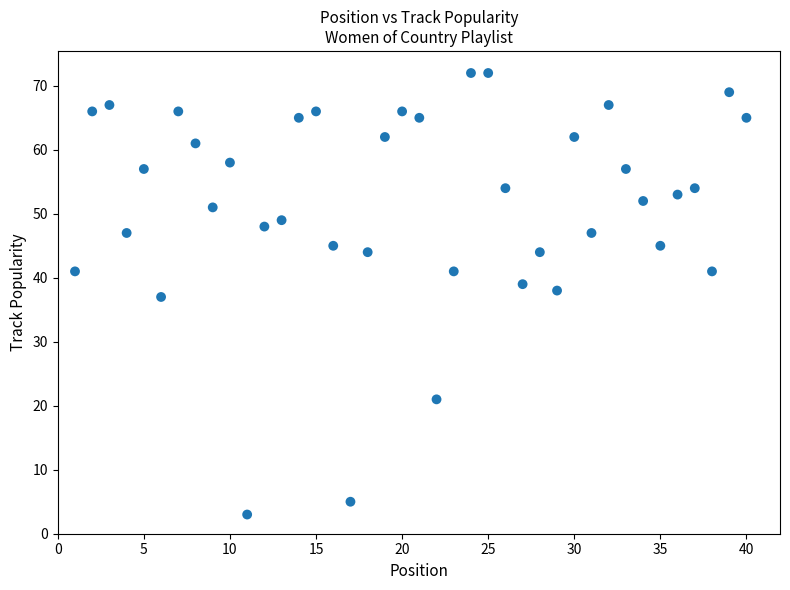

What is the range of X values (max minus min)?

39